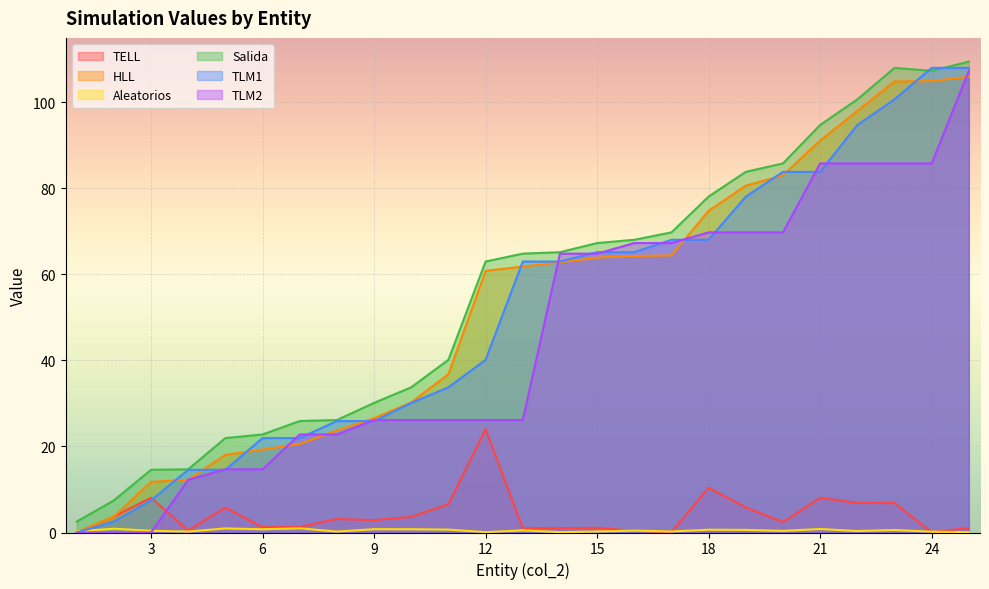

What is the highest value of the TLM2 series?

107.3